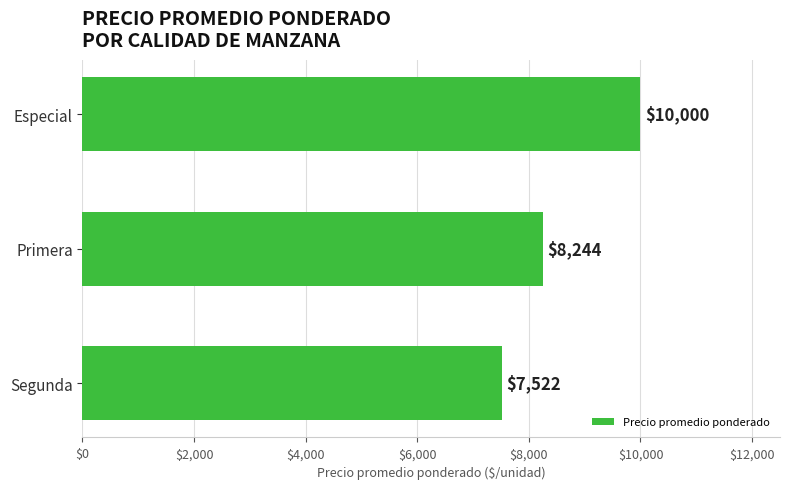

List the labels in order of value, smallest first.

Segunda, Primera, Especial